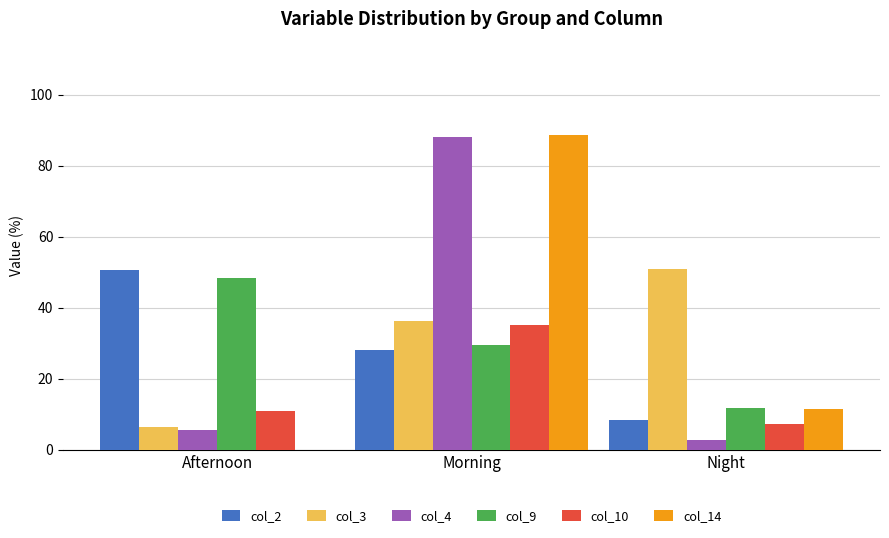

How many groups of bars are there?

3